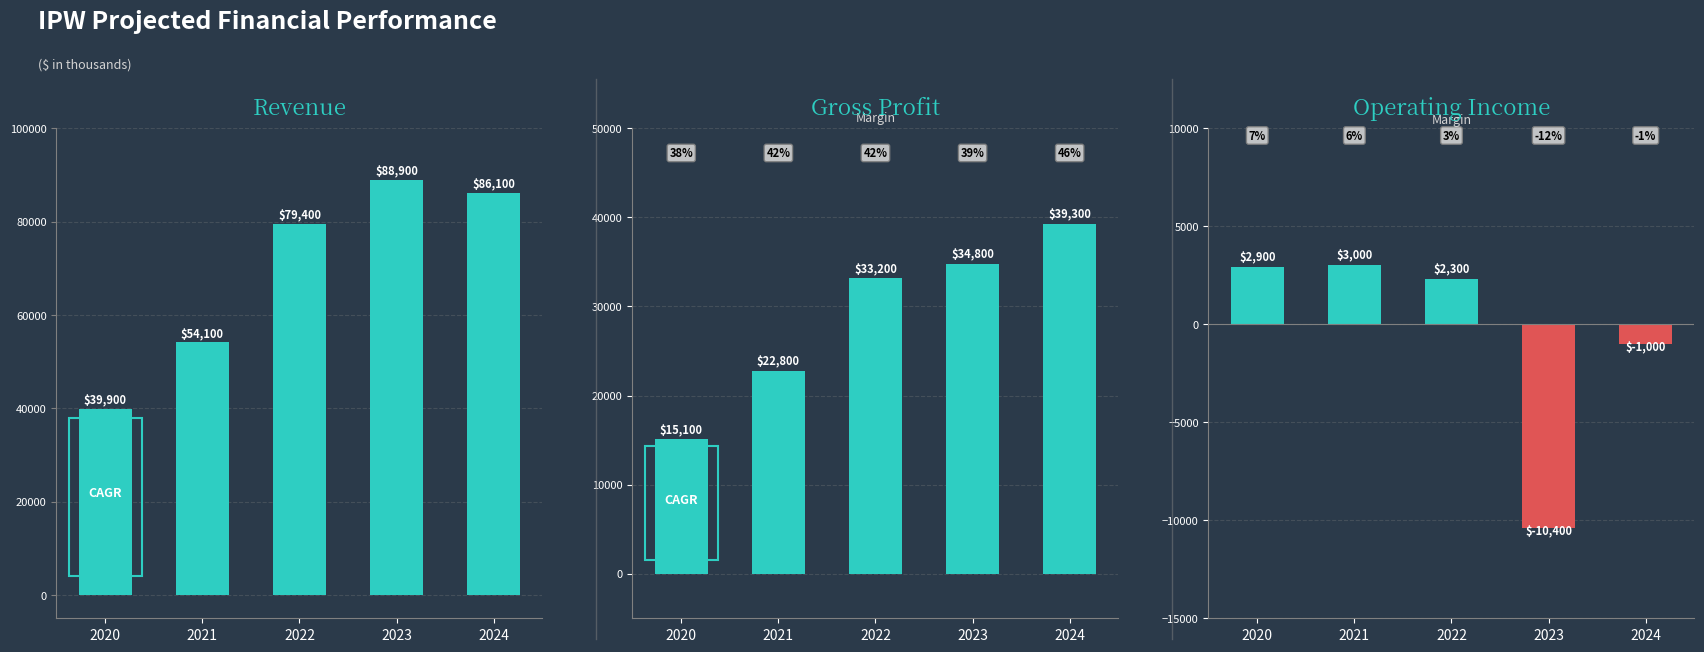

Are the bars grouped side by side (vs. stacked)?

Yes